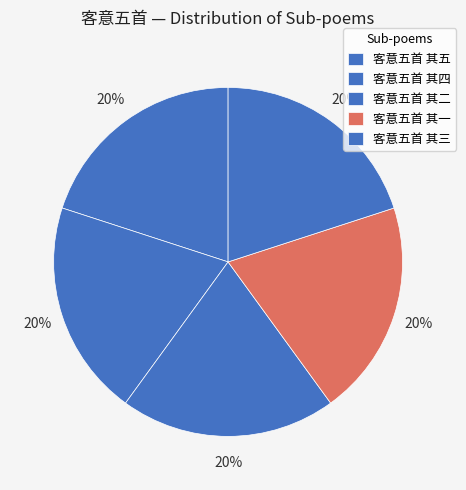

What percentage is the 客意五首 其五 slice, to the nearest percent?

20%